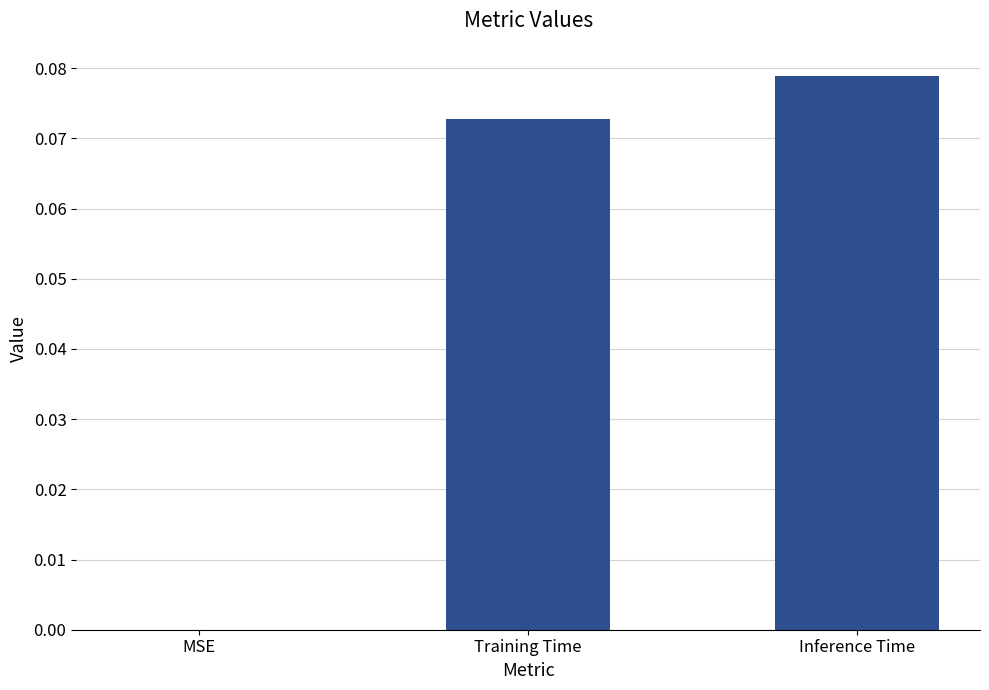

The value at Inference Time is 0.0. True or false?

False